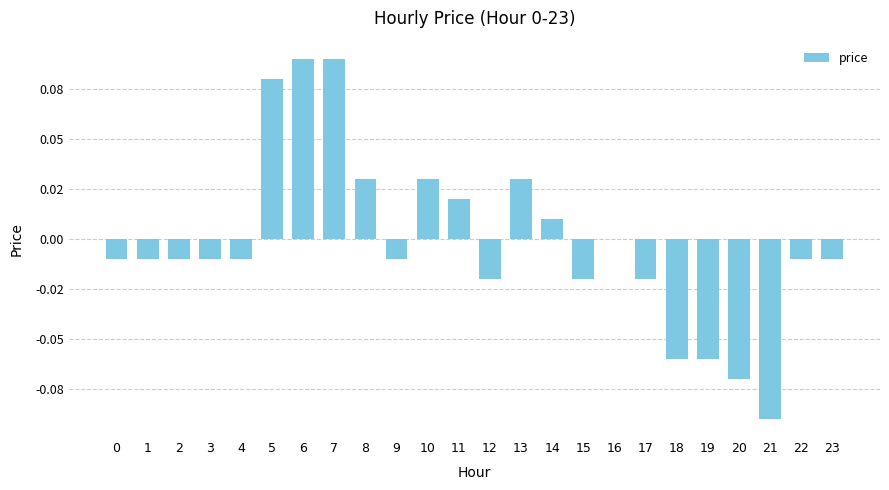

Are the bars horizontal?

No